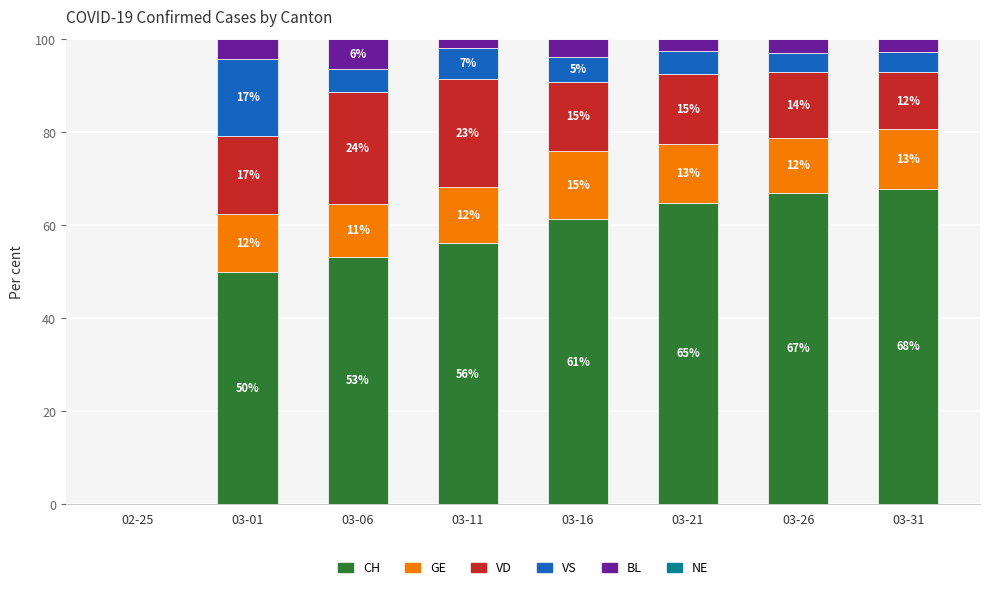

At how many categories does at least one series exceed 36?

7